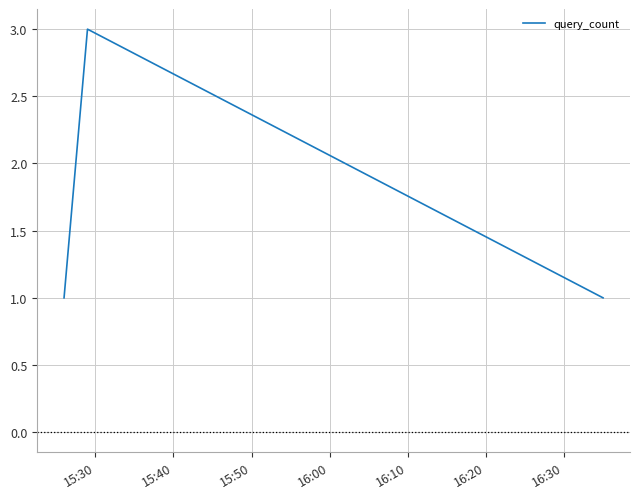

Reading left to right, transcribe all the data shown in this chart.

1	3	1